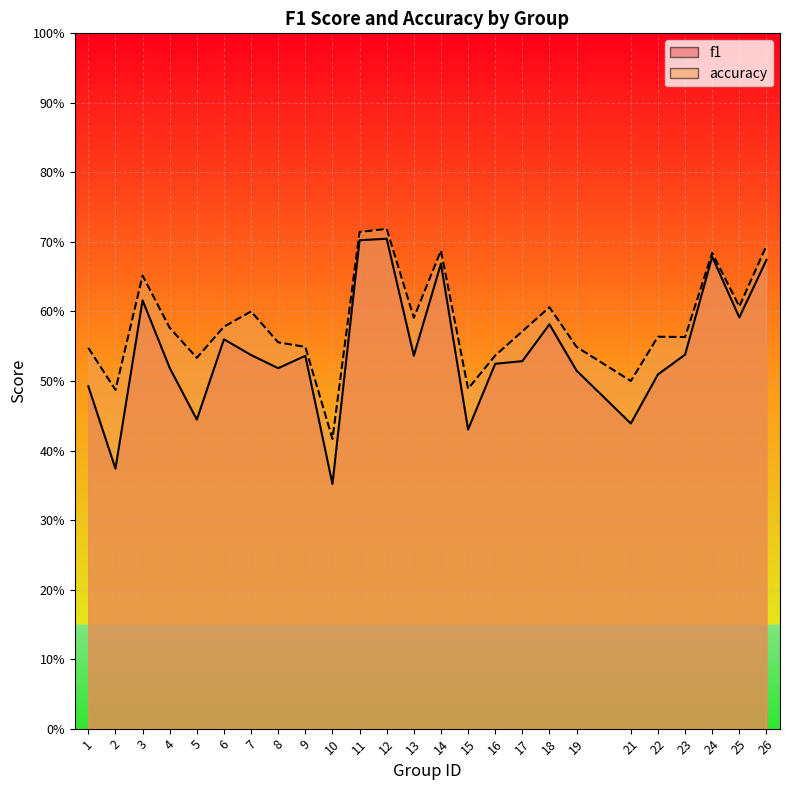

At which category is the sum across all series the highest?

12